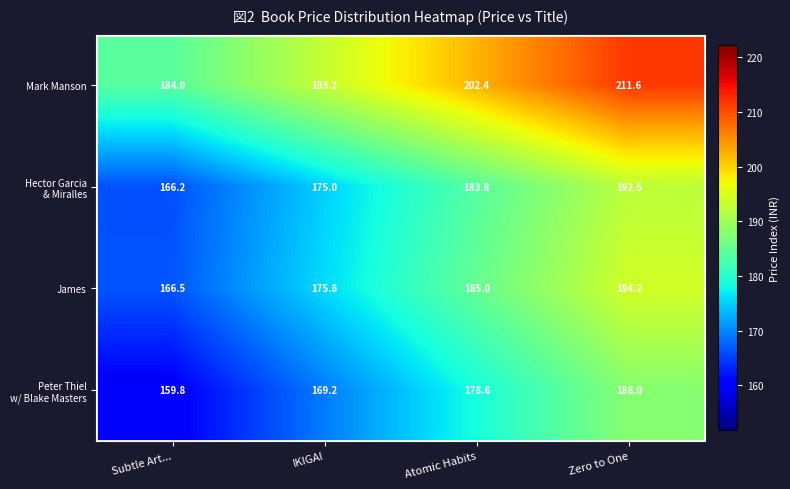

Count the number of categories in the chart.

4